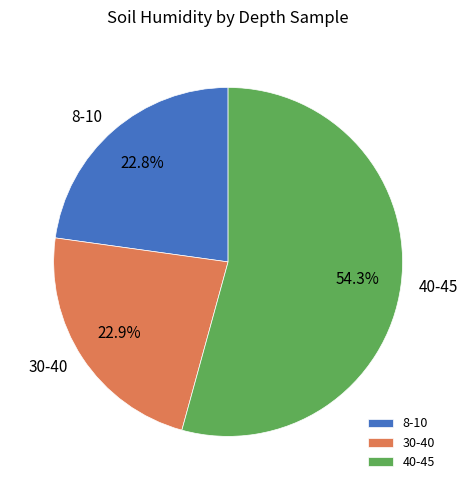

Does 8-10 represent more than half of the total?

No